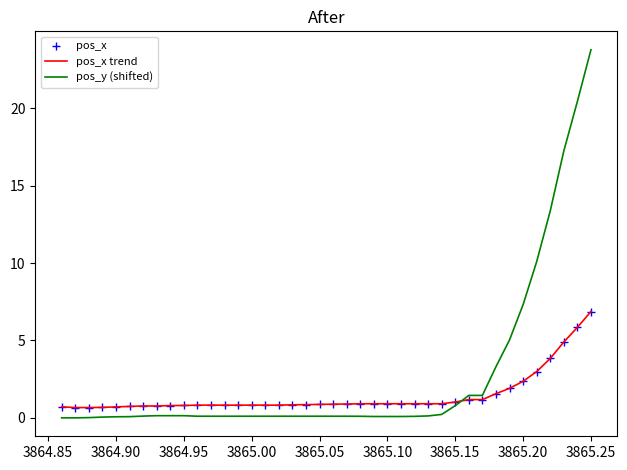

Which series has the largest total across all categories?

pos_y (shifted)